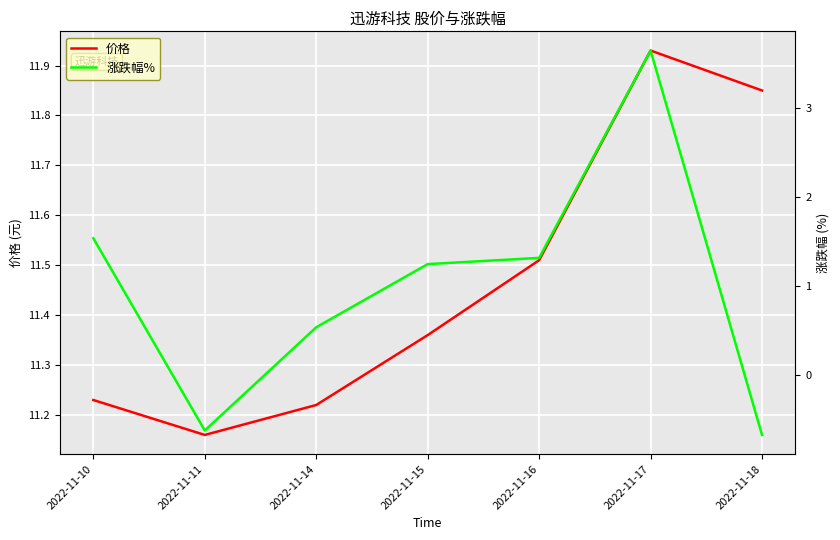

Reading left to right, extract all data points from this chart.

价格: 11.2	11.2	11.2	11.4	11.5	11.9	11.8
涨跌幅%: 1.5	-0.6	0.5	1.2	1.3	3.6	-0.7